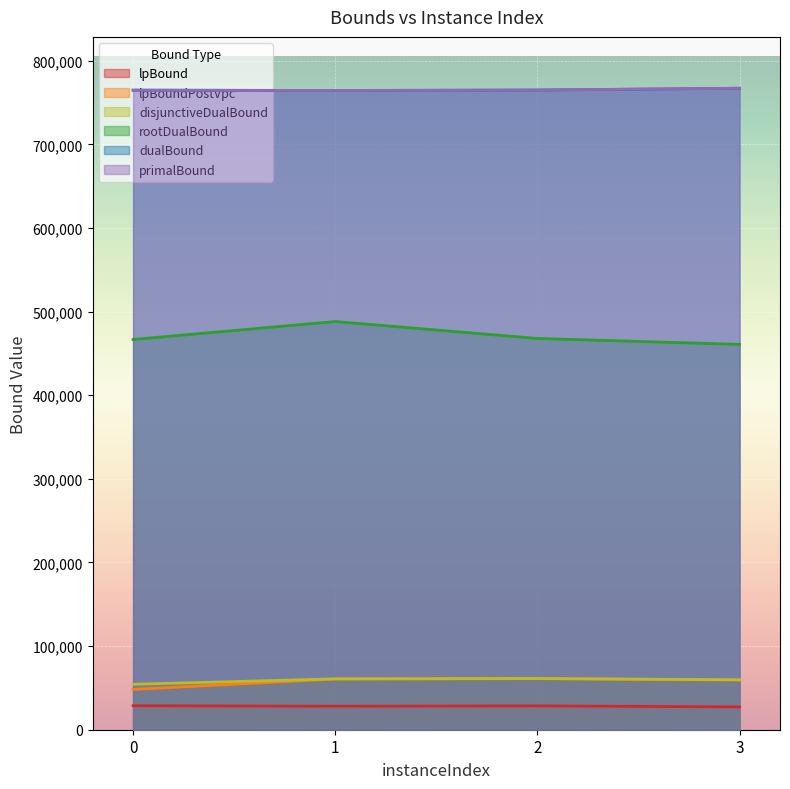

How many lines are shown in the chart?

6